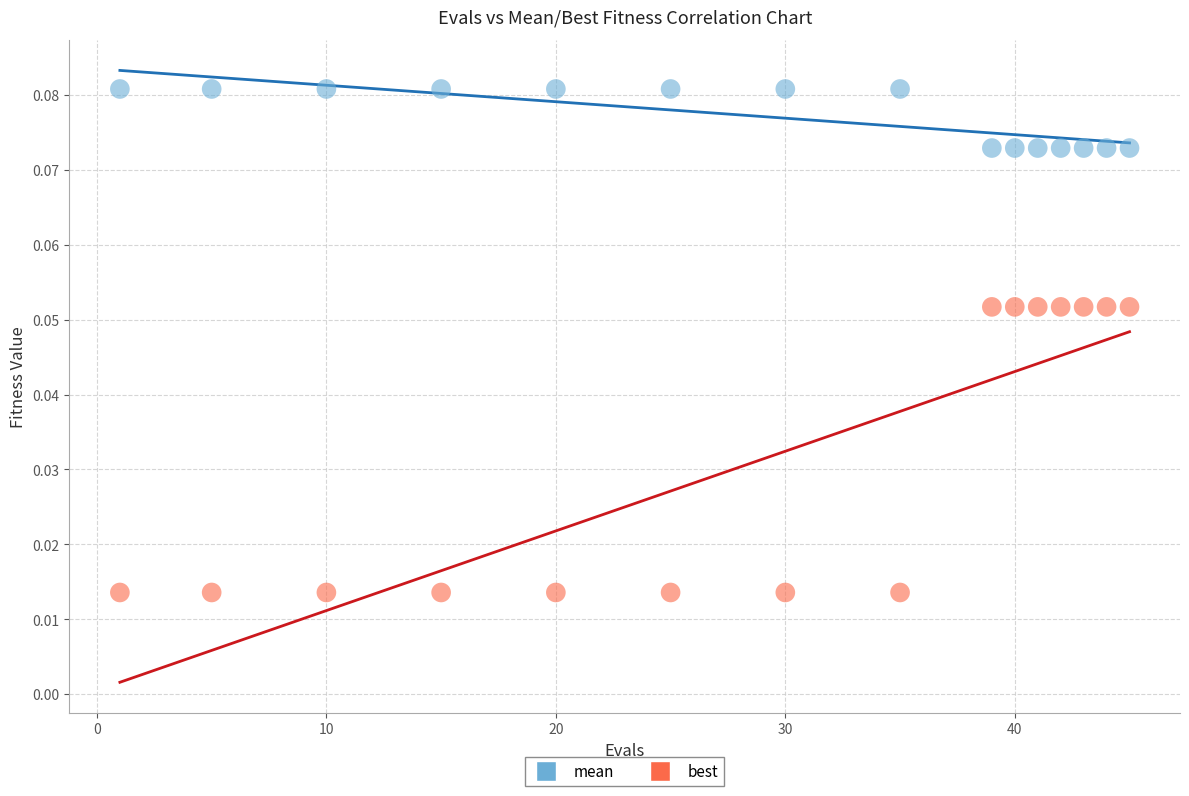

What are all the series names shown in the legend?

mean, best